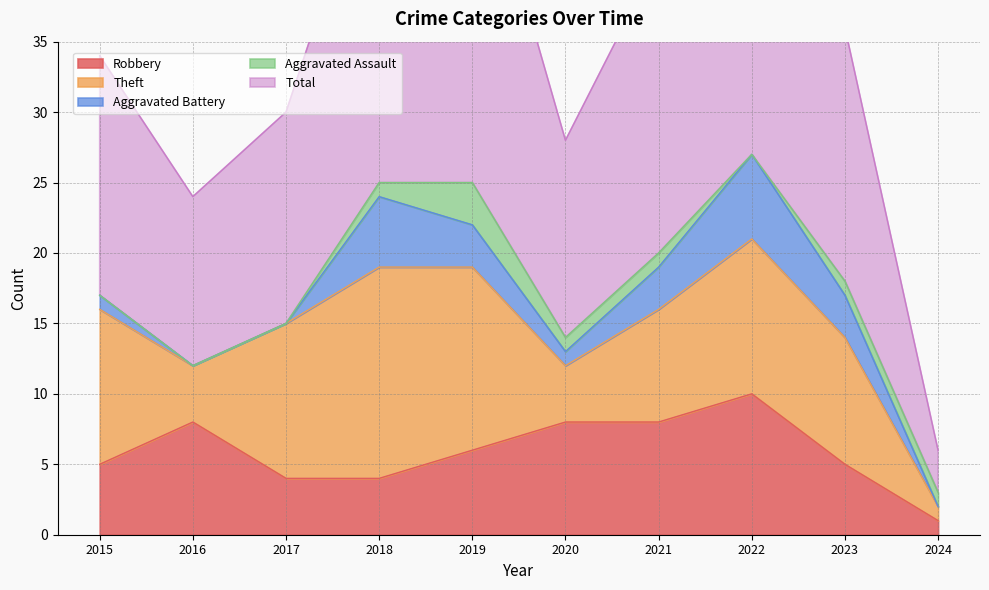

How many interior local peaks does the Aggravated Assault series have?

1